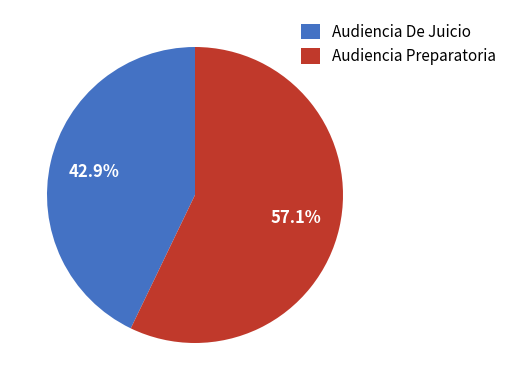

What is the ratio of the value at Audiencia Preparatoria to the value at Audiencia De Juicio?

1.3